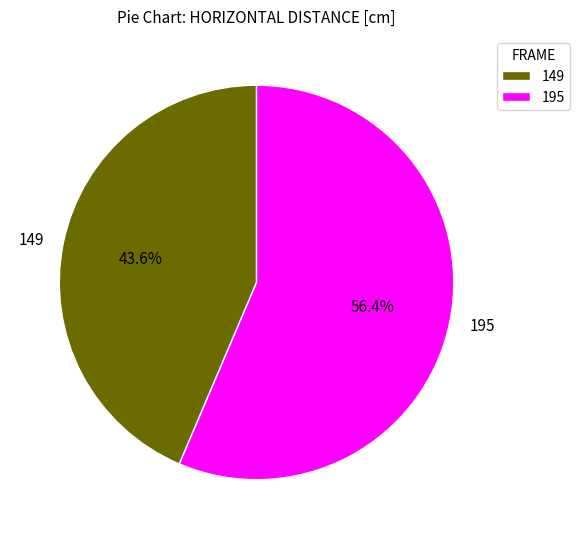

How much of the chart is everything except 149?

56.4%